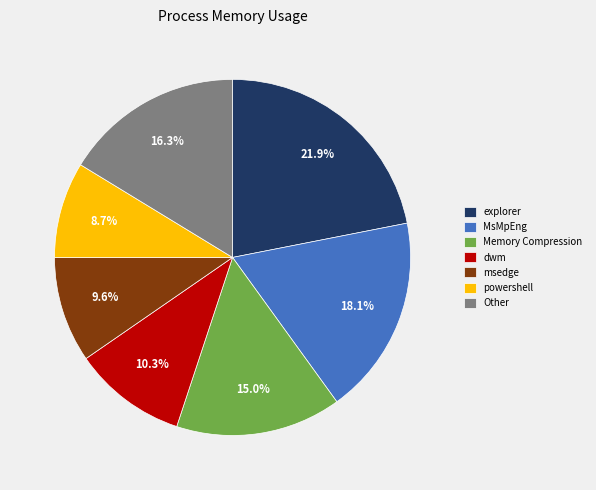

Between powershell and MsMpEng, which is larger?

MsMpEng